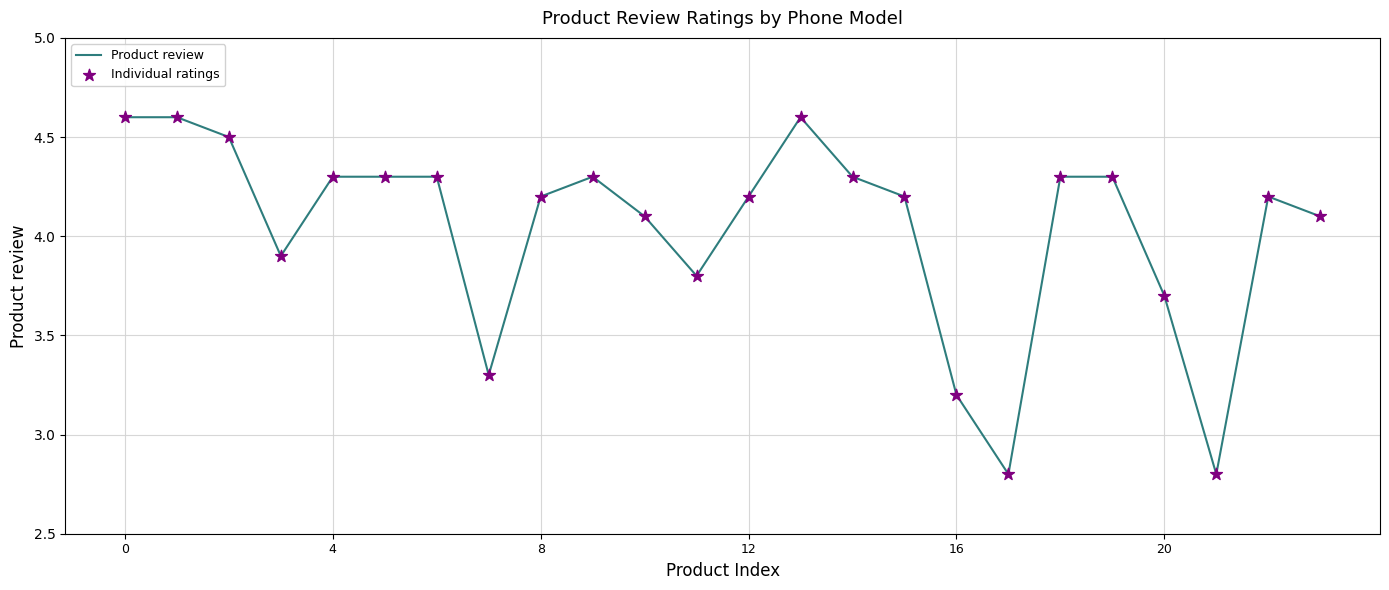

What is the maximum value shown in the chart?

4.6